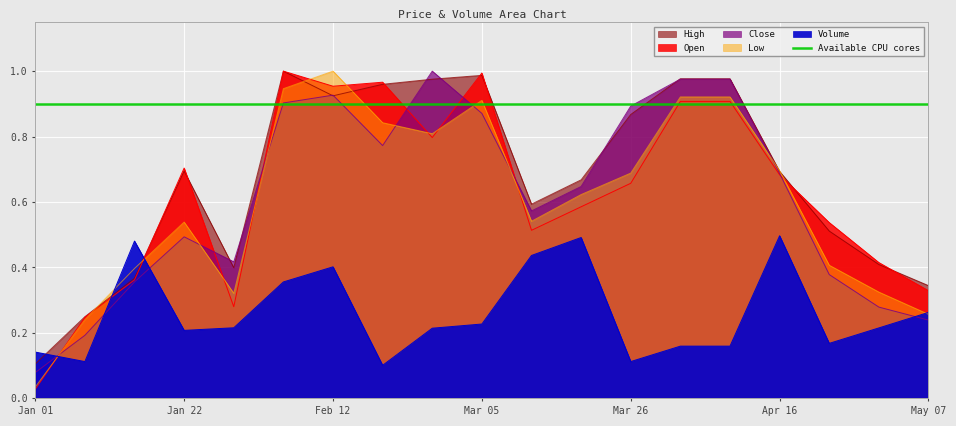

Where is High nearest to the value 0?

Jan 01